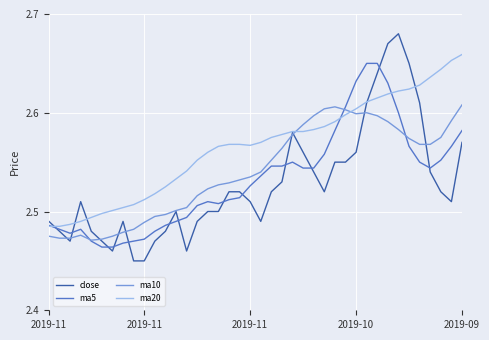

Which series has the largest total across all categories?

ma20